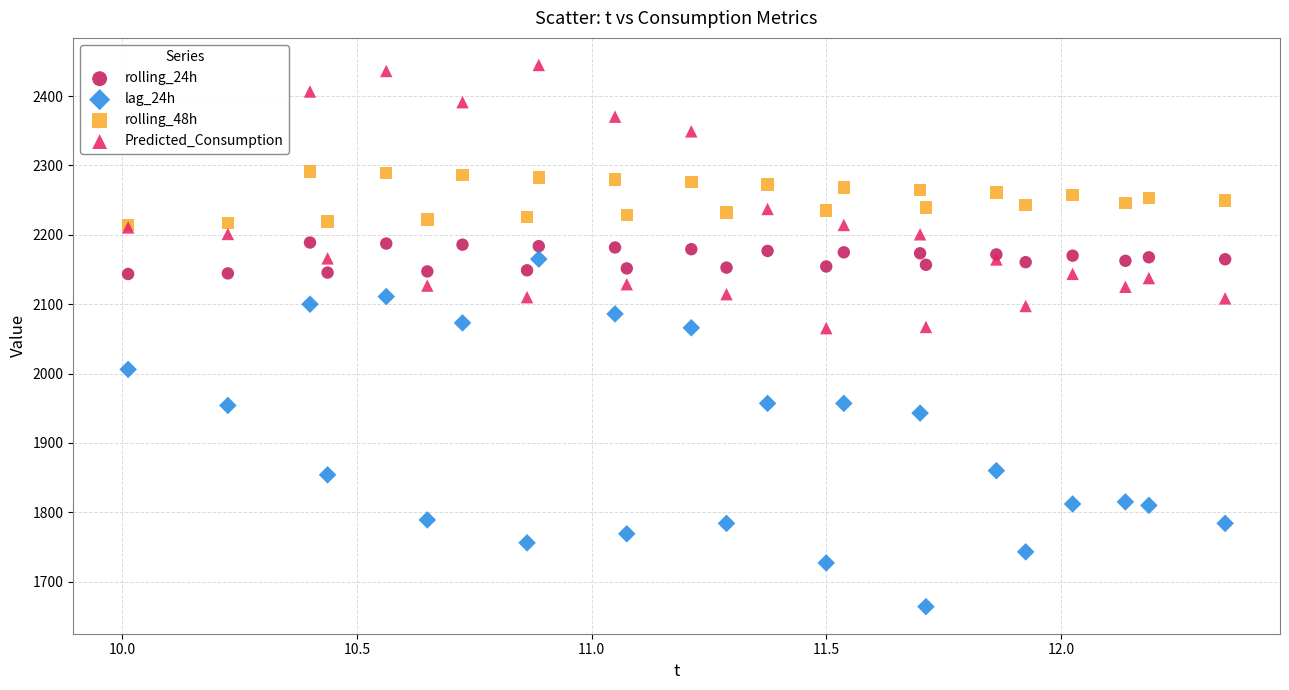

Which series reaches the minimum Y coordinate?

lag_24h